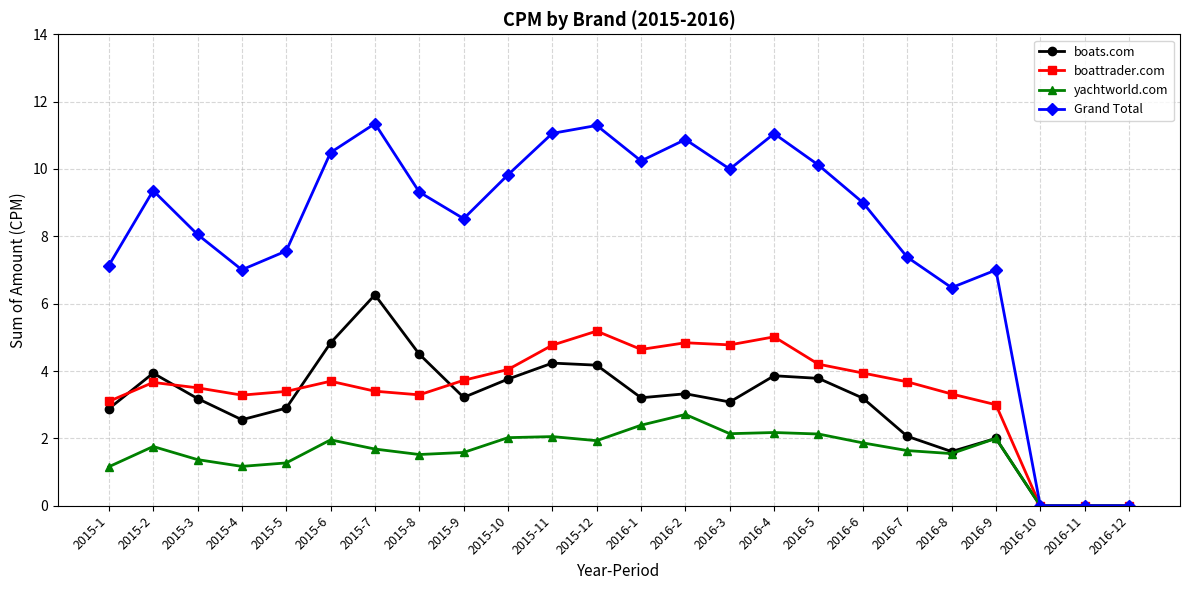

Which series changed the most between 2015-7 and 2016-7?

boats.com